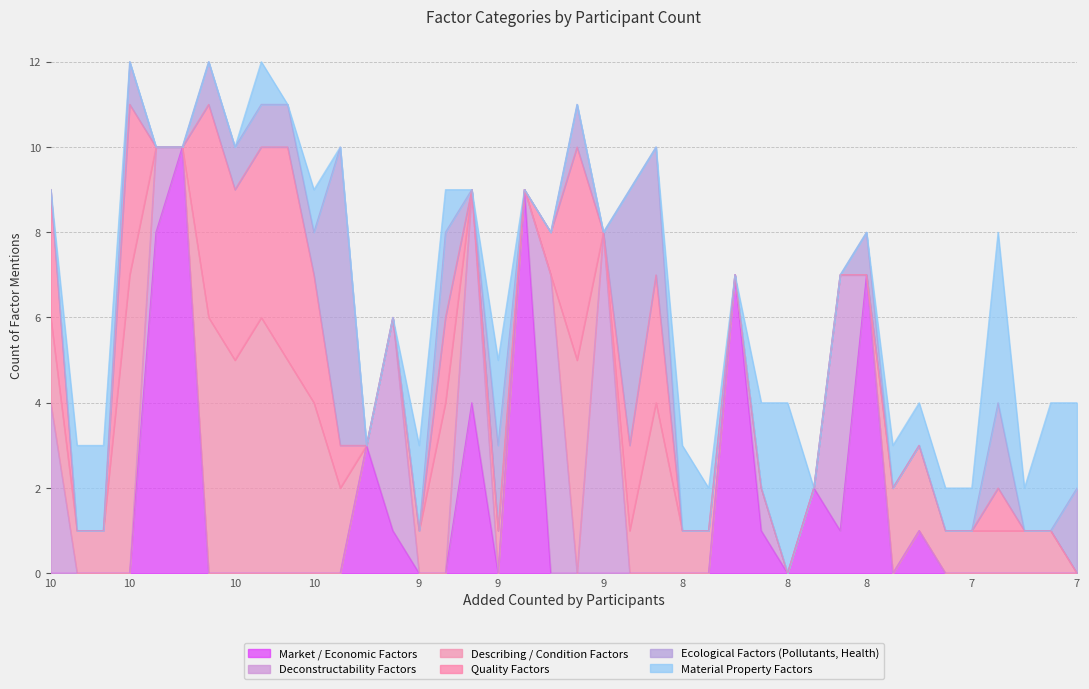

Which has a higher value, 8 or 8?

8